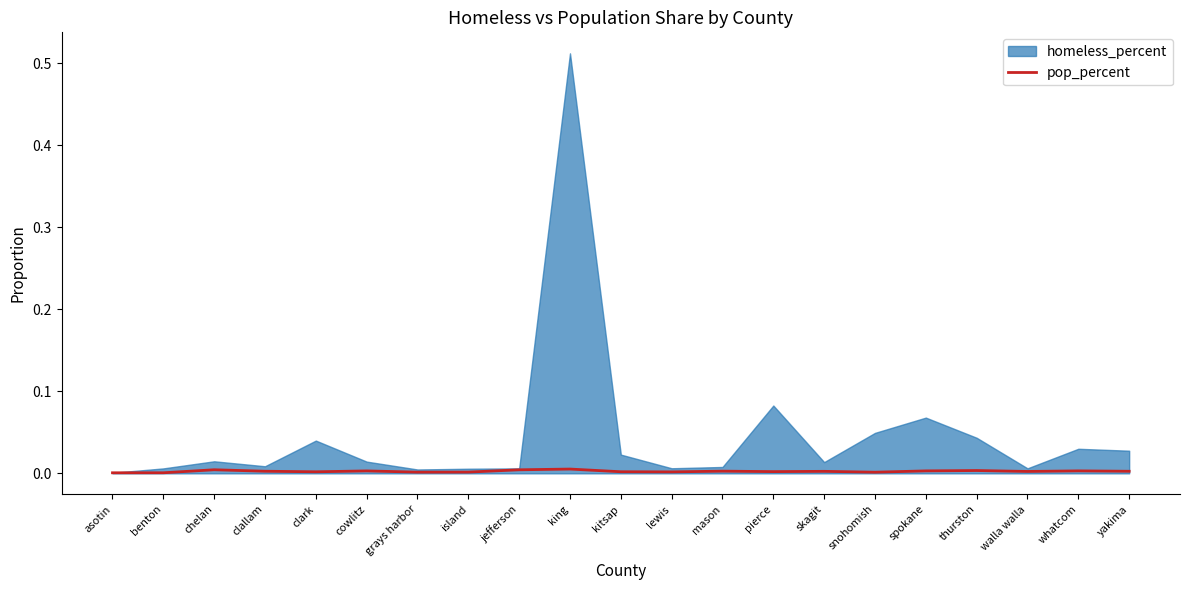

Which has a higher value, spokane or lewis?

spokane